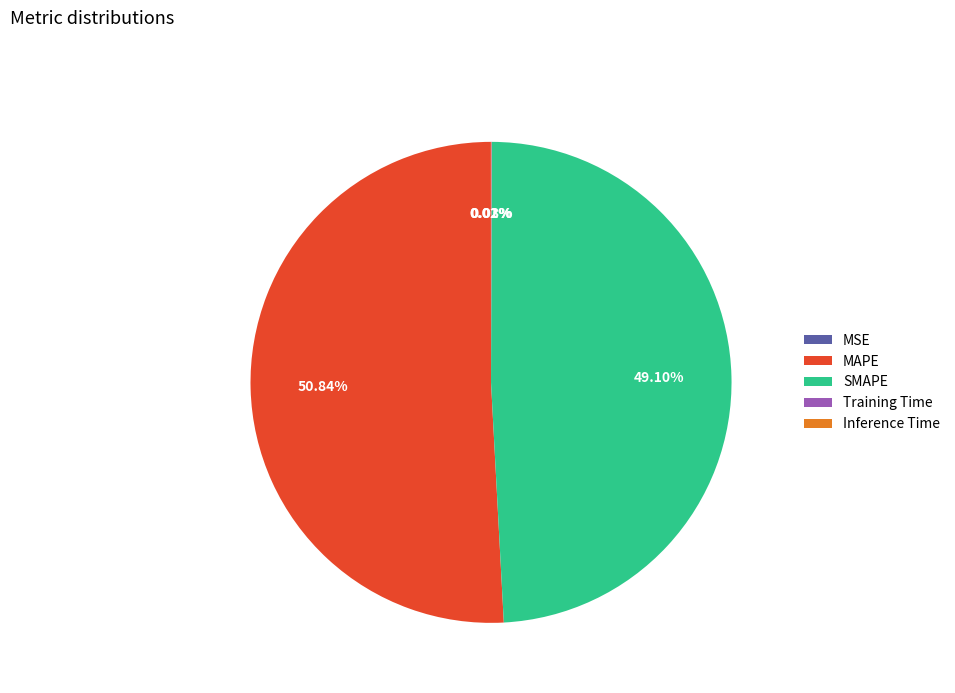

What is the largest slice in the pie chart?

MAPE